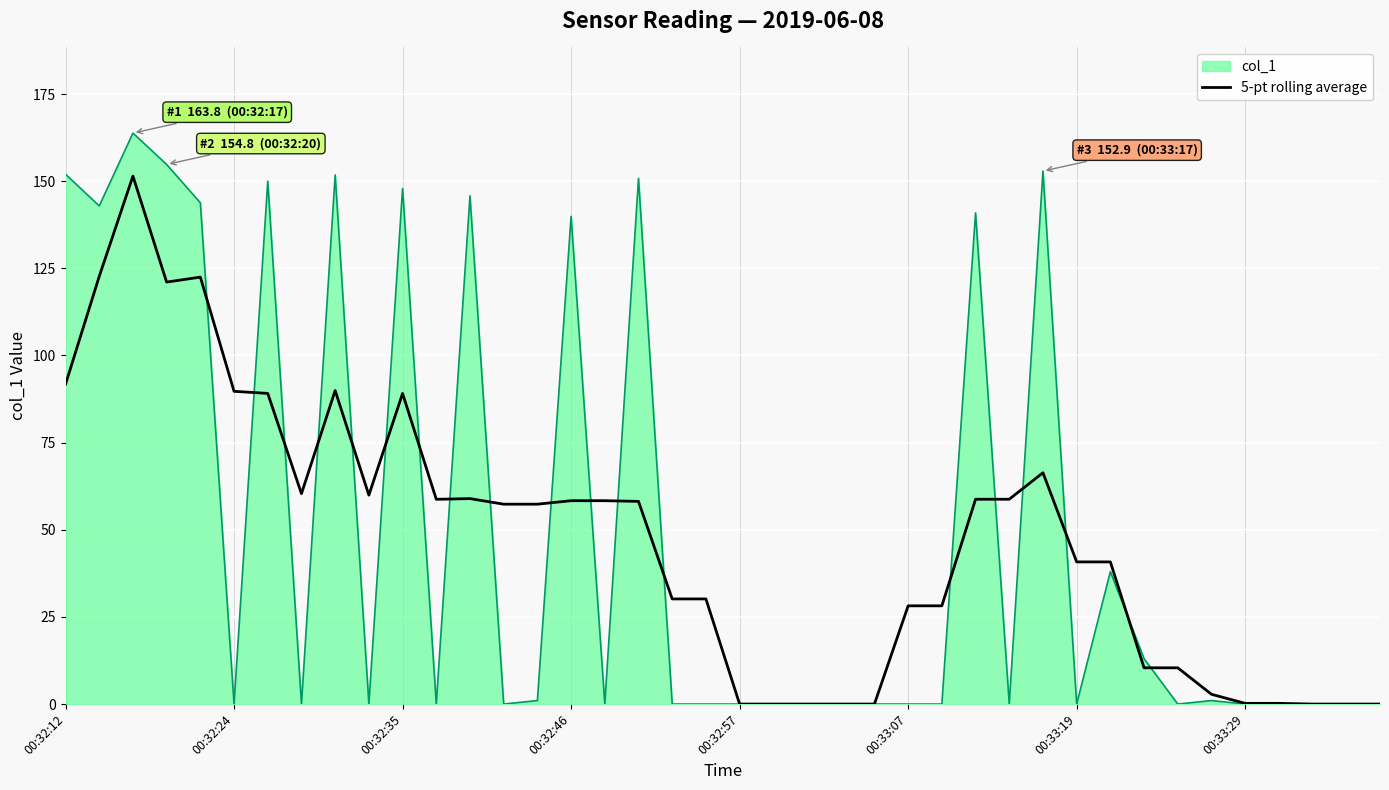

What is the highest value of the 5-pt rolling average series?

151.5